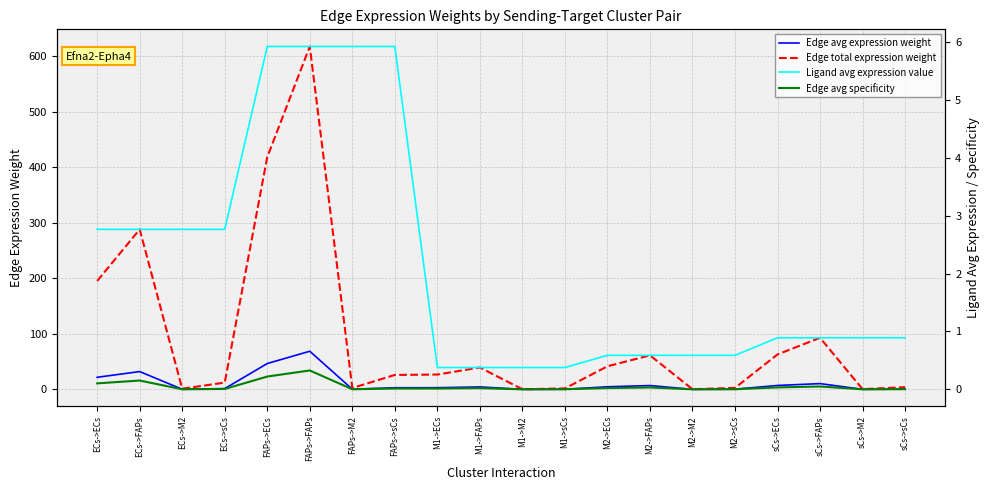

What is the average value of the Edge avg expression weight series?

10.5